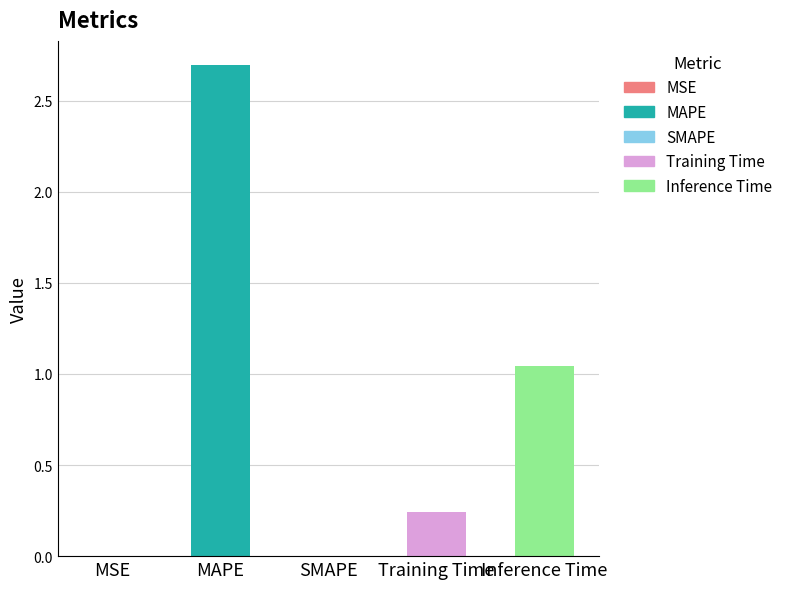

What is the average value?

0.8